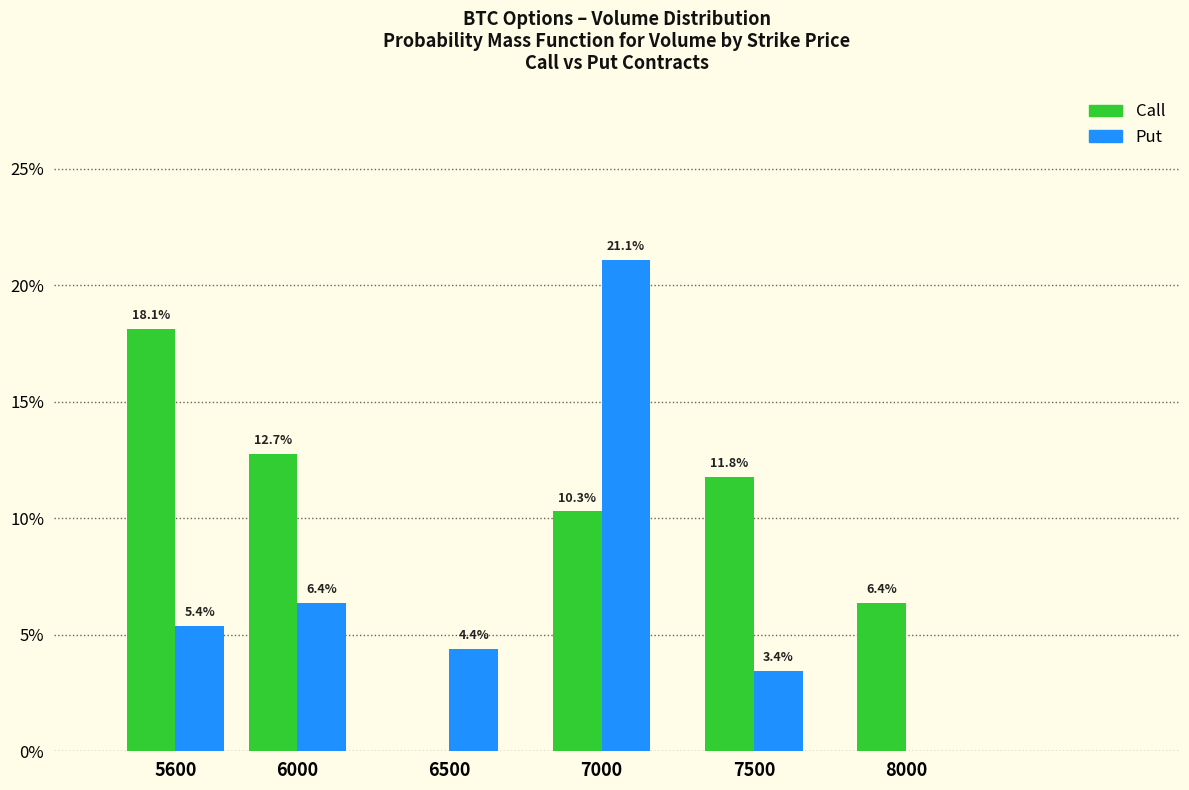

Reading left to right, extract all data points from this chart.

Call: 5600=18.1	6000=12.7	6500=0.0	7000=10.3	7500=11.8	8000=6.4
Put: 5600=5.4	6000=6.4	6500=4.4	7000=21.1	7500=3.4	8000=0.0